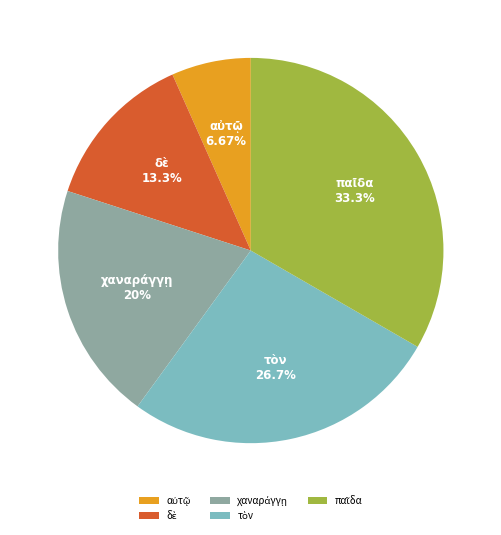

Does any single category account for the majority?

No